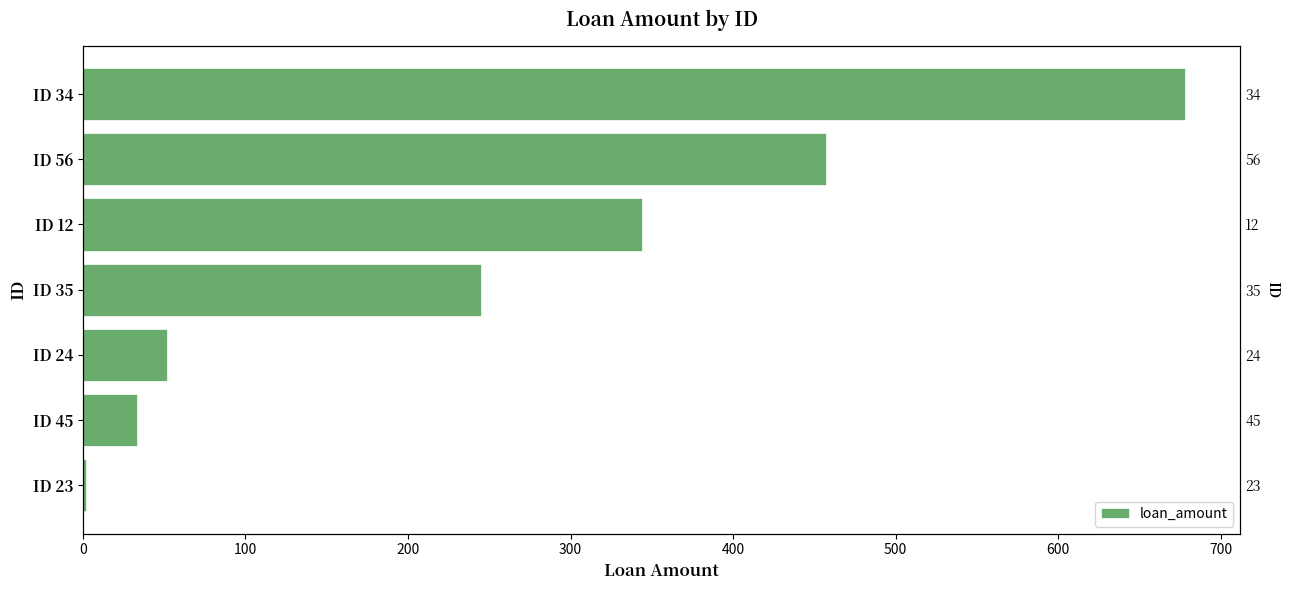

What is the greatest value displayed?

678